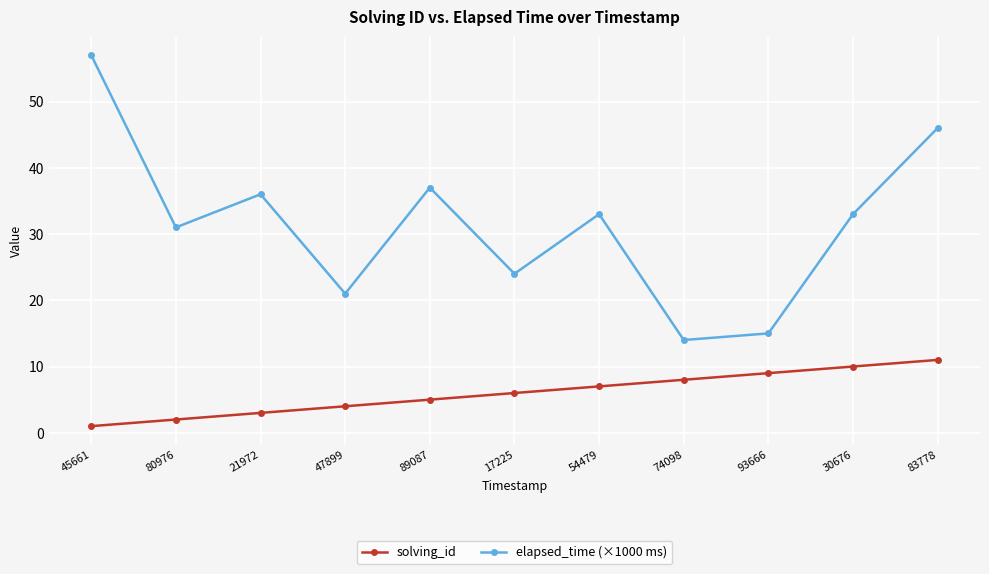

Does the chart display data point markers on the line(s)?

Yes